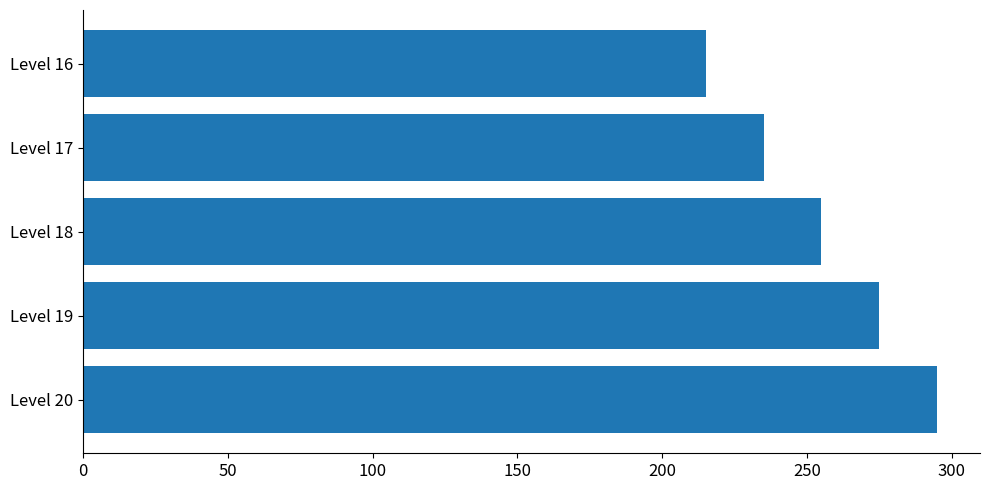

List the labels in order of value, largest first.

Level 20, Level 19, Level 18, Level 17, Level 16